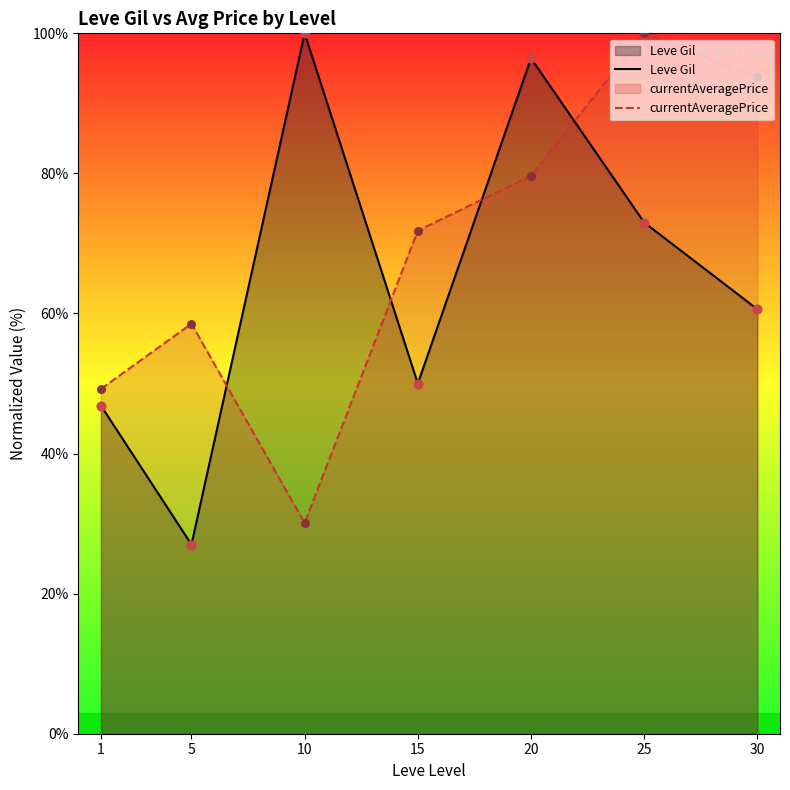

What are all the series names shown in the legend?

Leve Gil, currentAveragePrice